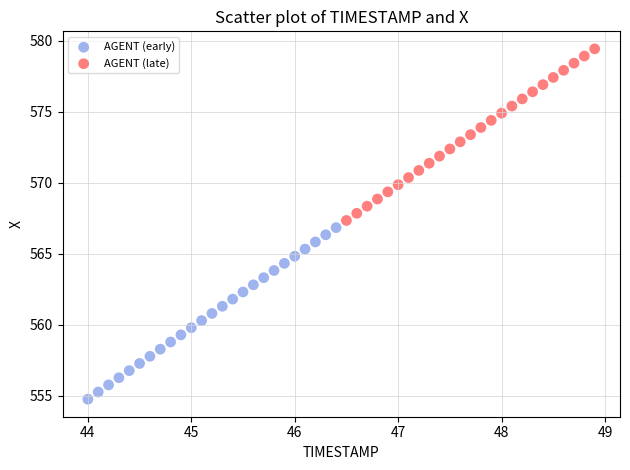

Which series has the largest Y range (max minus min)?

AGENT (late)